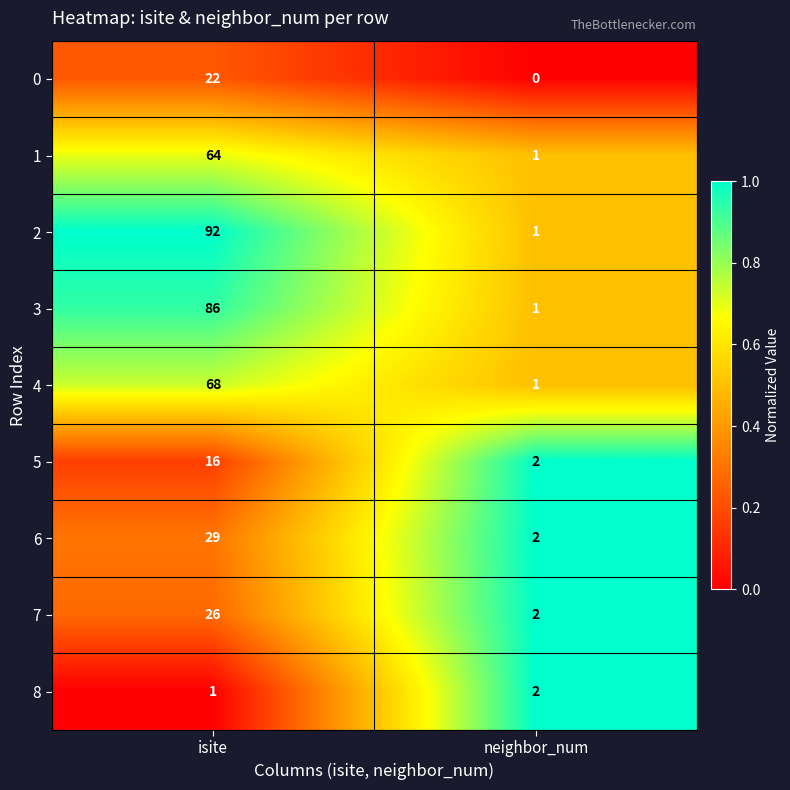

Reading left to right, transcribe all the data shown in this chart.

0: 22	0
1: 64	1
2: 92	1
3: 86	1
4: 68	1
5: 16	2
6: 29	2
7: 26	2
8: 1	2